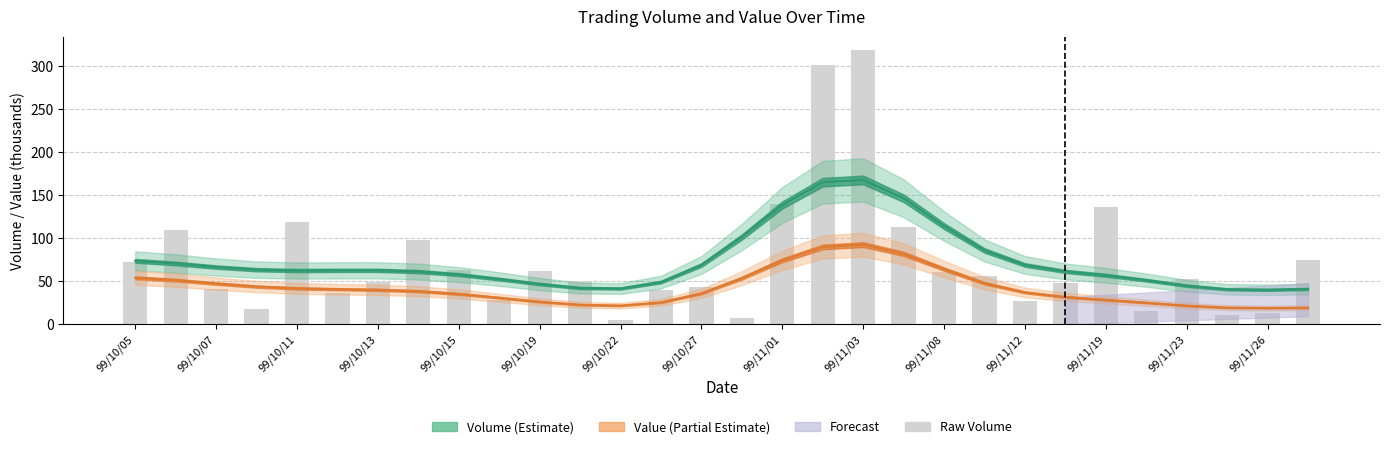

Which label corresponds to the largest value in the chart?

99/11/03